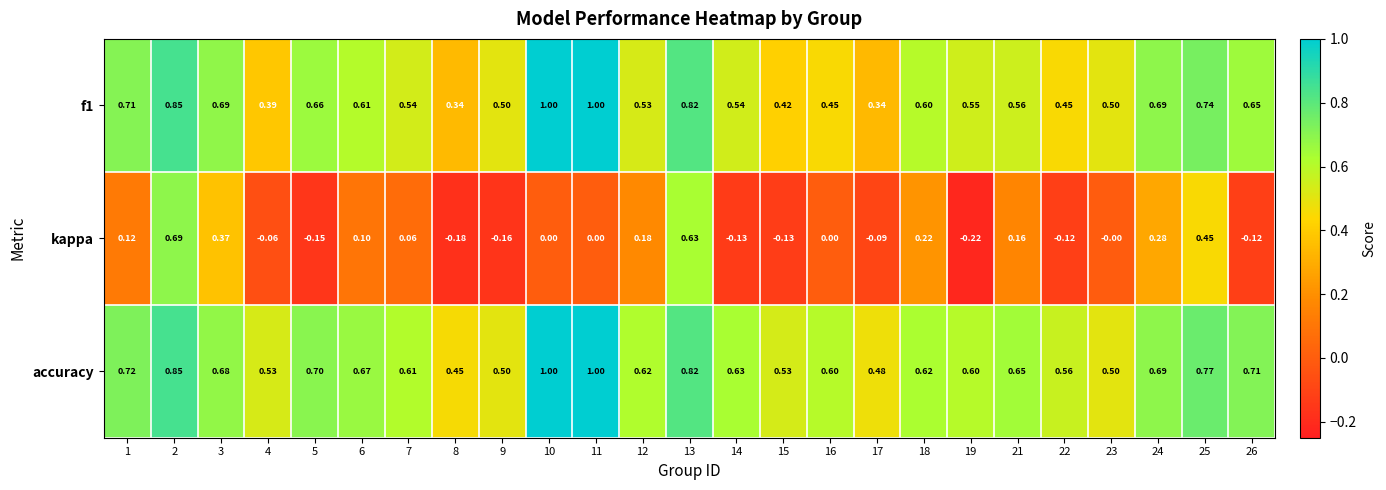

Is the value of kappa at 10 greater than the value of accuracy at 11?

No